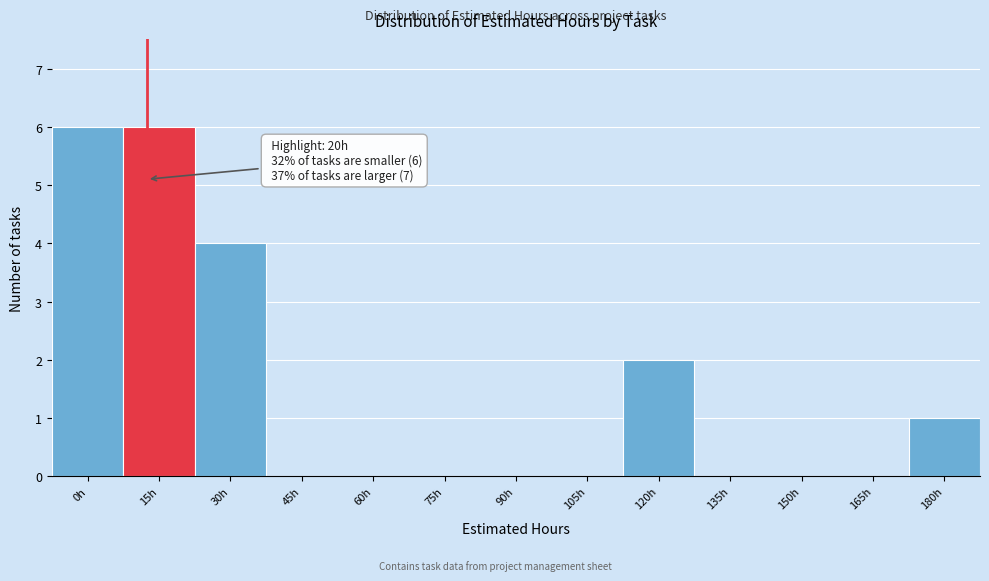

Reading left to right, extract all data points from this chart.

0h=6	15h=6	30h=4	45h=0	60h=0	75h=0	90h=0	105h=0	120h=2	135h=0	150h=0	165h=0	180h=1